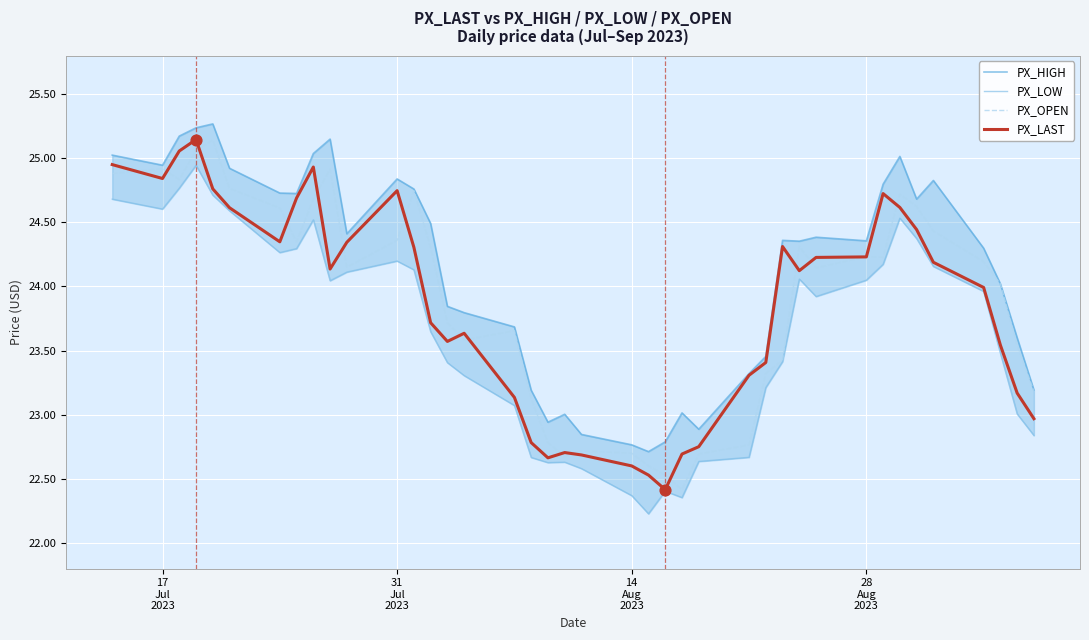

Which series has the largest total across all categories?

PX_HIGH